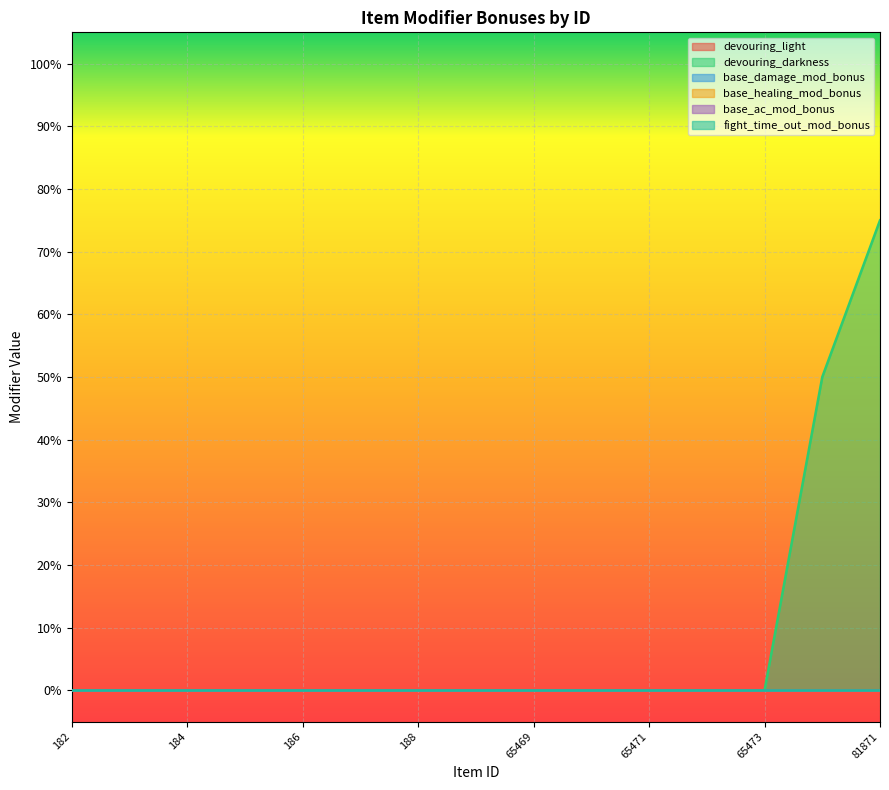

True or false: devouring_light and base_healing_mod_bonus intersect in this chart.

False